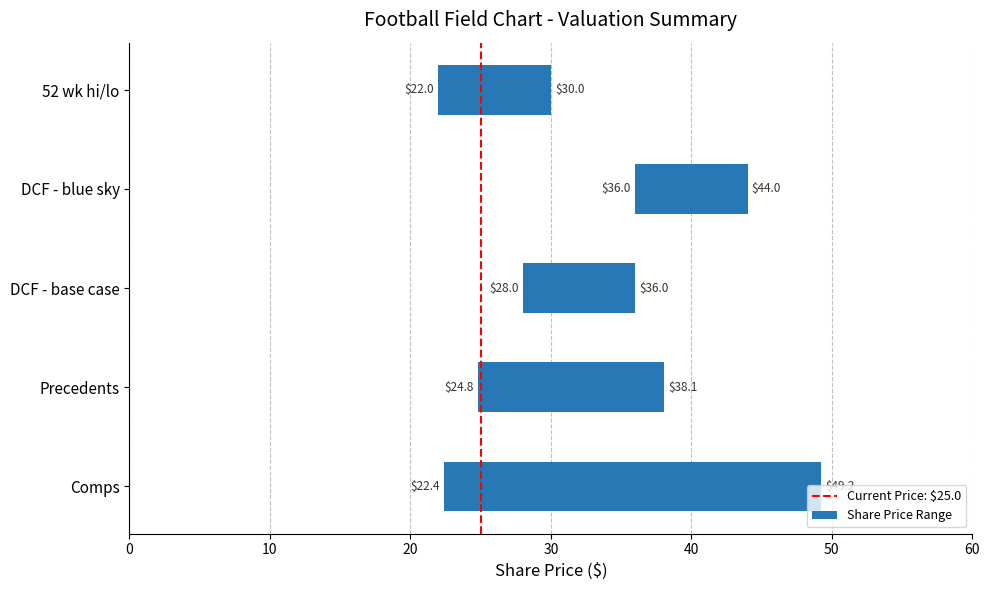

What is the spread (max minus min) of values at 52 wk hi/lo?

8.0